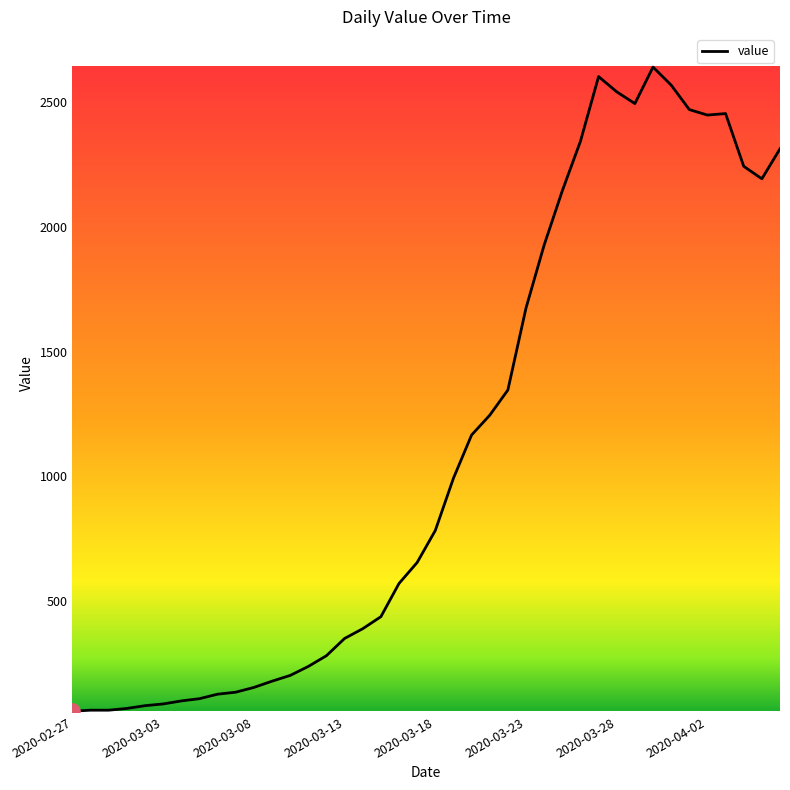

What is the difference between the maximum and minimum values?

2577